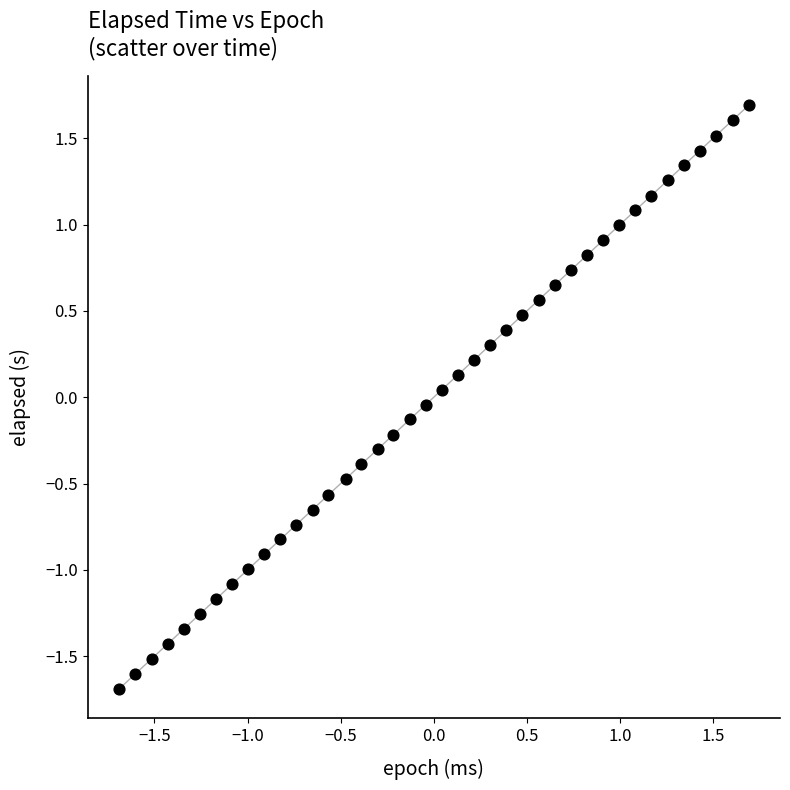

What is the range of Y values (max minus min)?

3.4